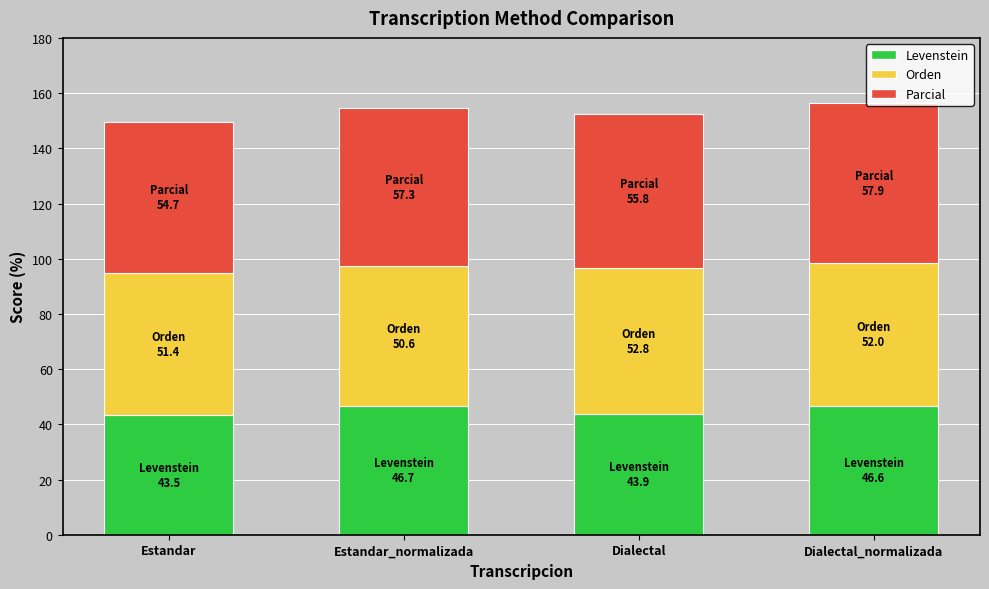

What are all the series names shown in the legend?

Levenstein, Orden, Parcial